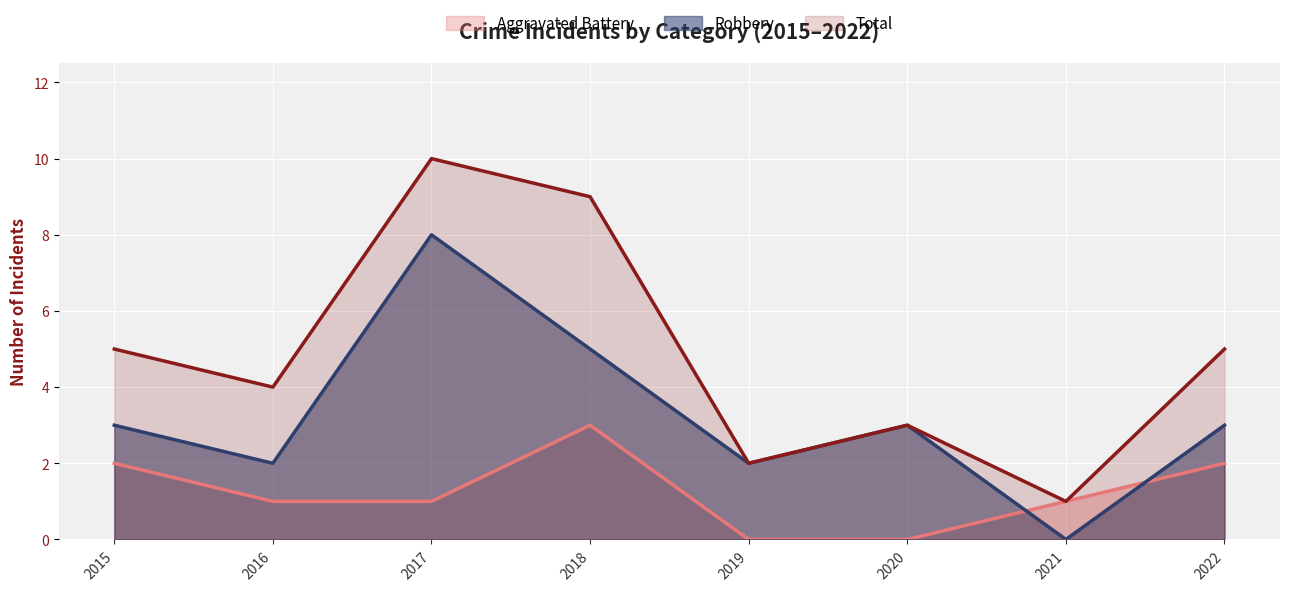

Which series changed the most between 2015 and 2020?

Total